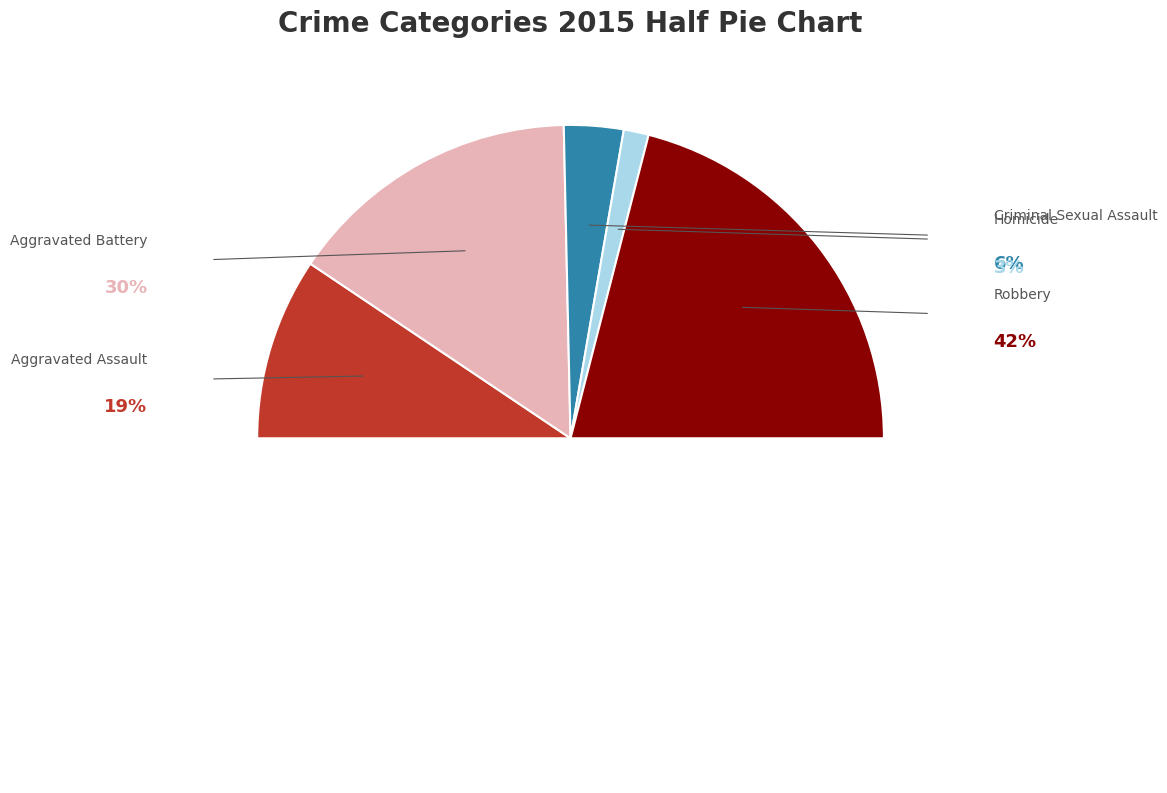

How many slices are in this pie chart?

6